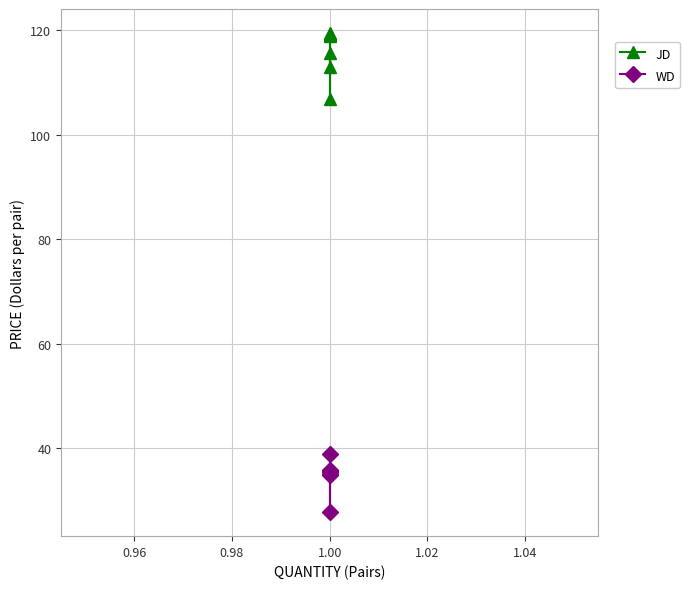

Is the value of WD at 1.00 greater than the value of JD at 1.00?

No